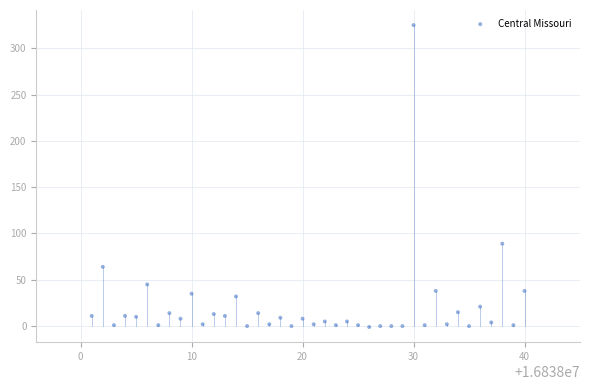

What Y value in the scatter plot is closest to 162?

89